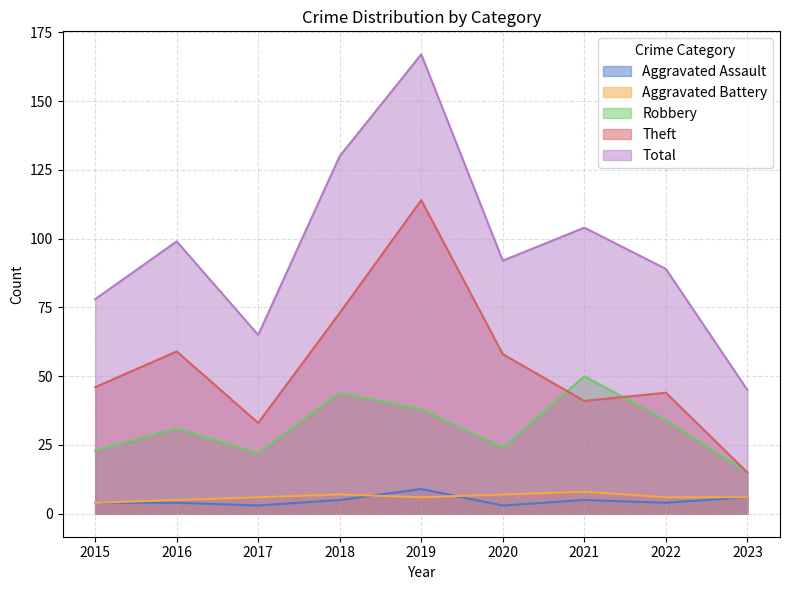

The value of Aggravated Battery at 2019 is 3. True or false?

False